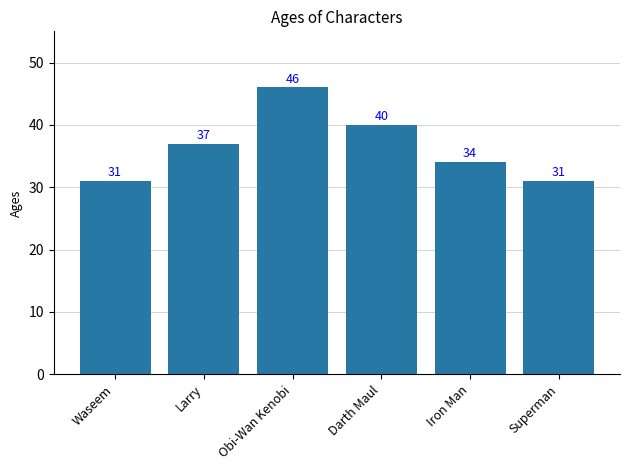

Reading left to right, list all the values displayed in this chart.

31	37	46	40	34	31